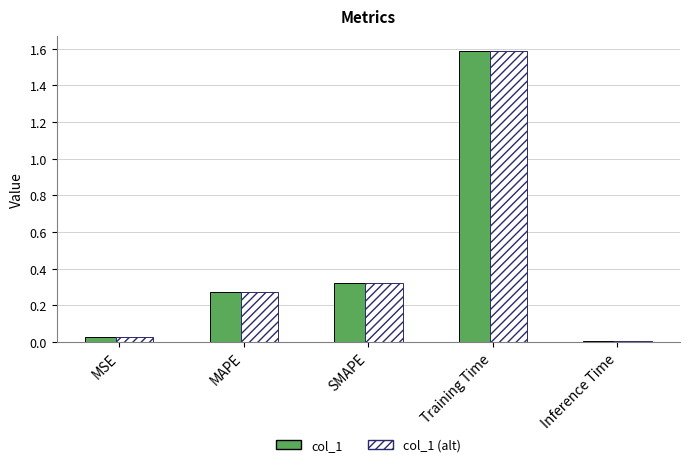

True or false: col_1 (alt) has a value of 0.0 at Inference Time.

True